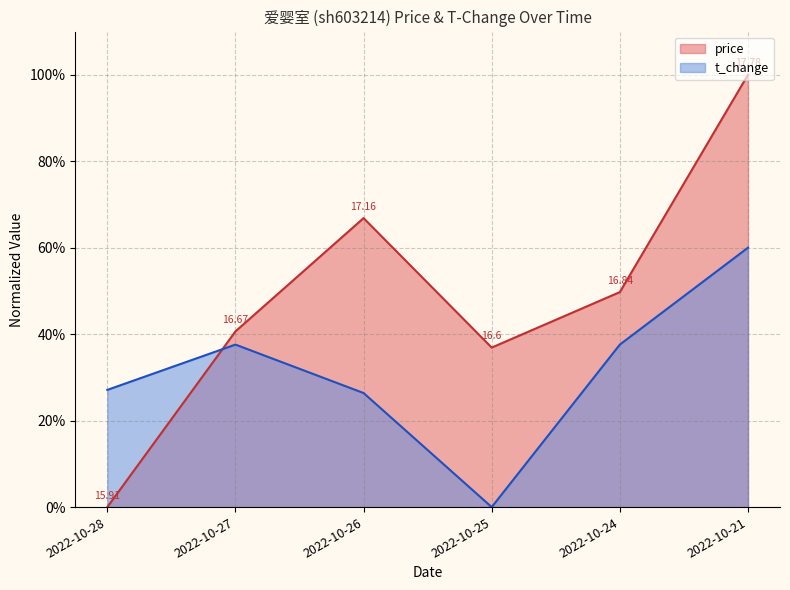

What are all the series names shown in the legend?

price, t_change